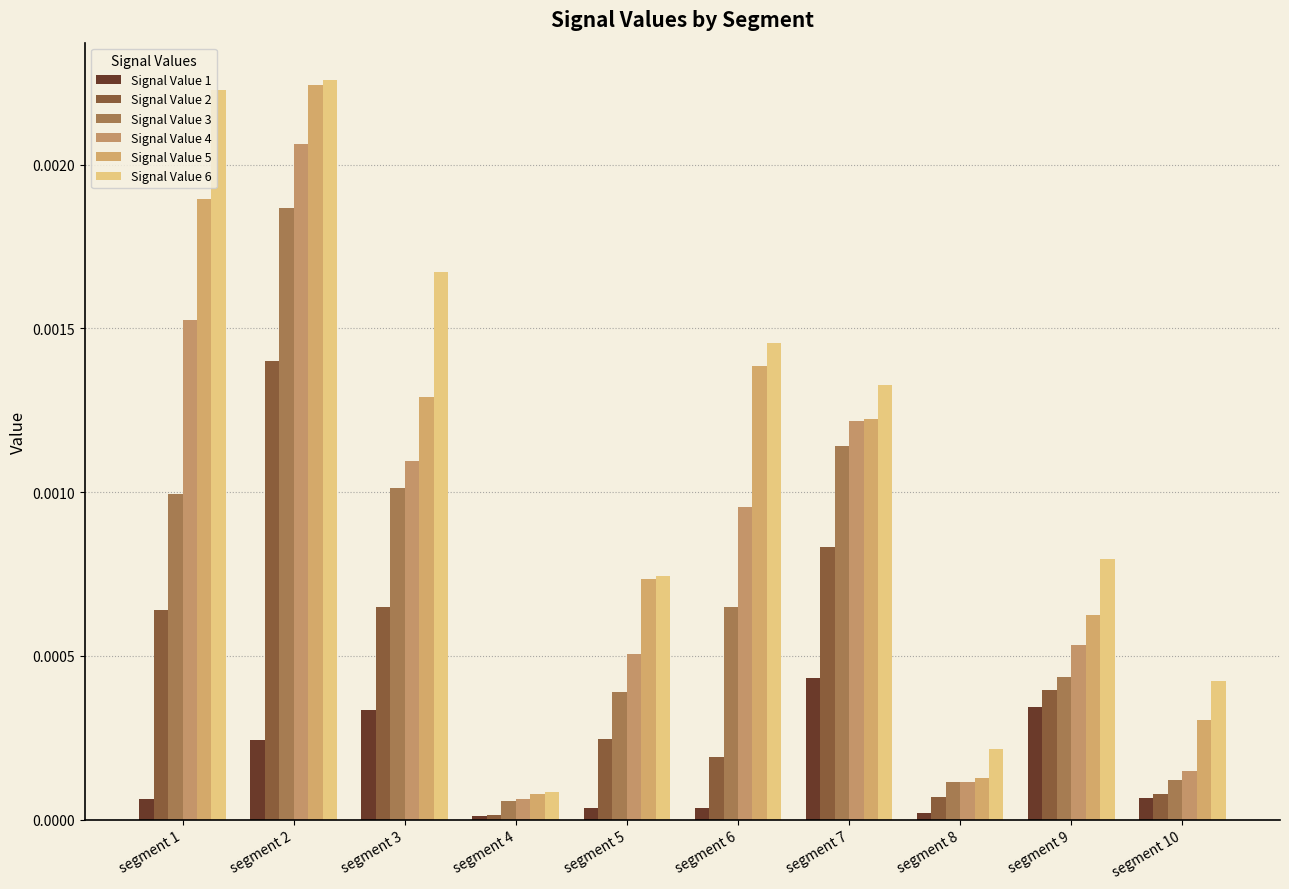

The value of Signal Value 5 at segment 6 is 0.0. True or false?

True